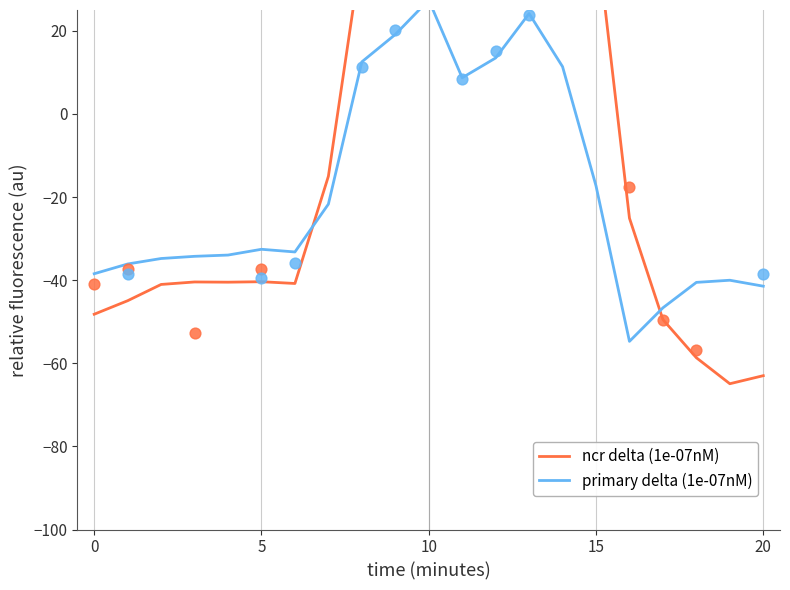

Which series reaches the maximum Y coordinate?

ncr delta (1e-07nM)